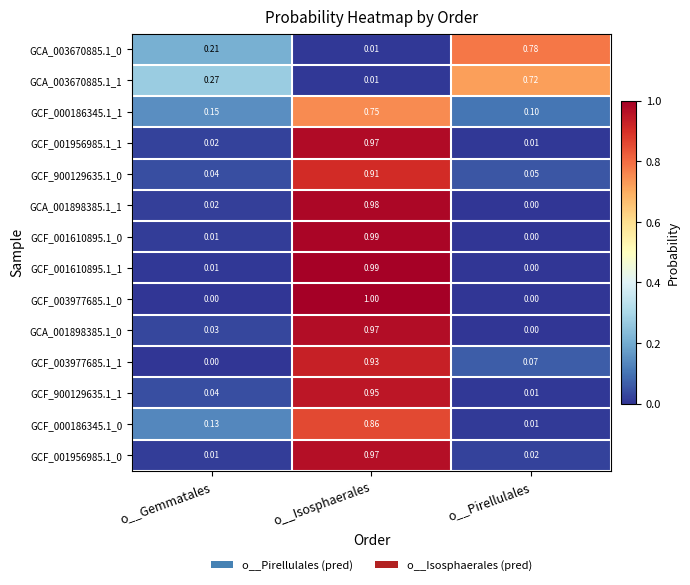

Which category has the highest value in the GCF_003977685.1_1 series?

o__Isosphaerales